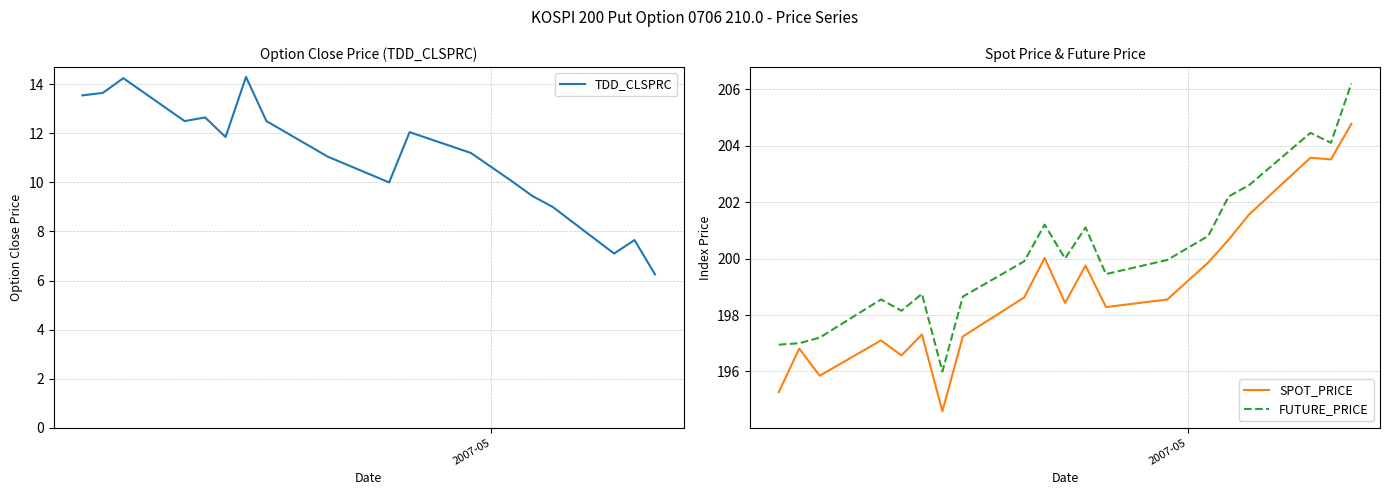

What is the minimum value for SPOT_PRICE?

194.6